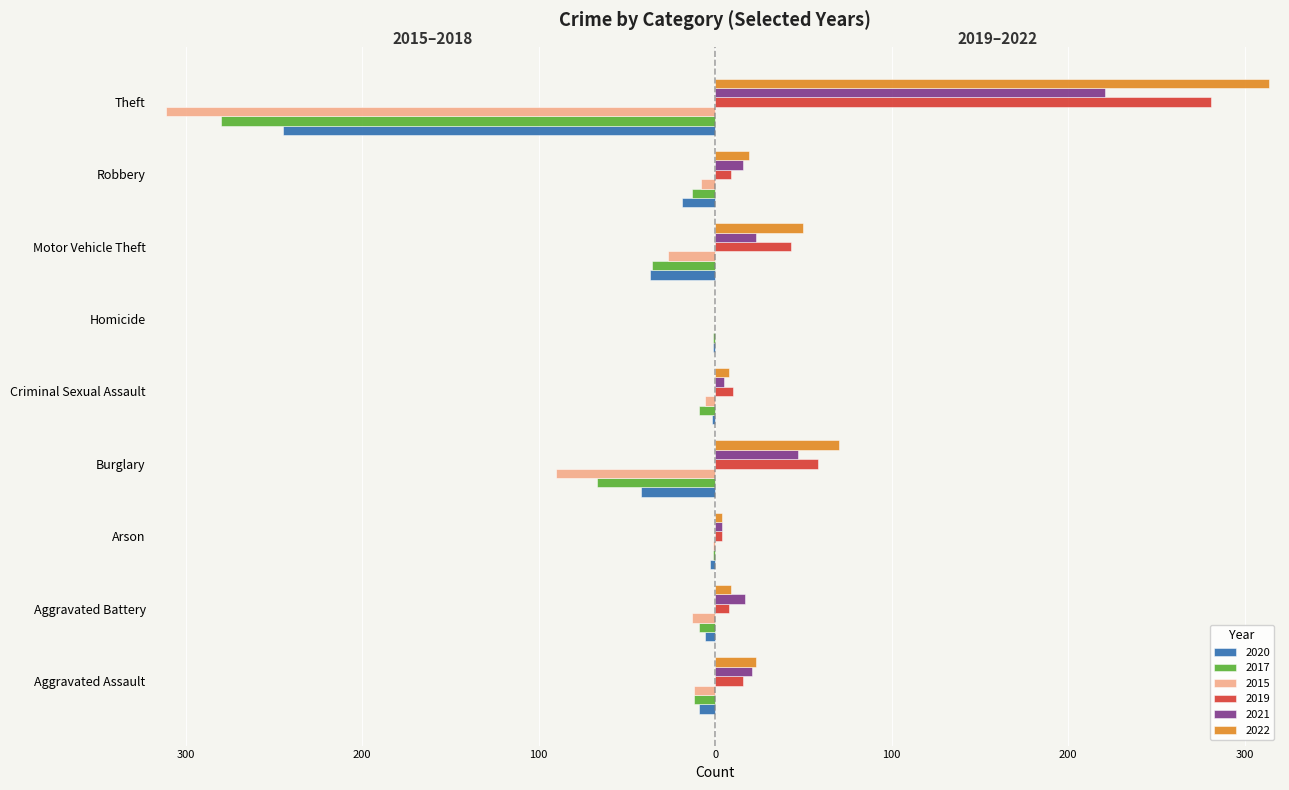

List the labels in order of 2022 value, largest first.

Theft, Burglary, Motor Vehicle Theft, Aggravated Assault, Robbery, Aggravated Battery, Criminal Sexual Assault, Arson, Homicide